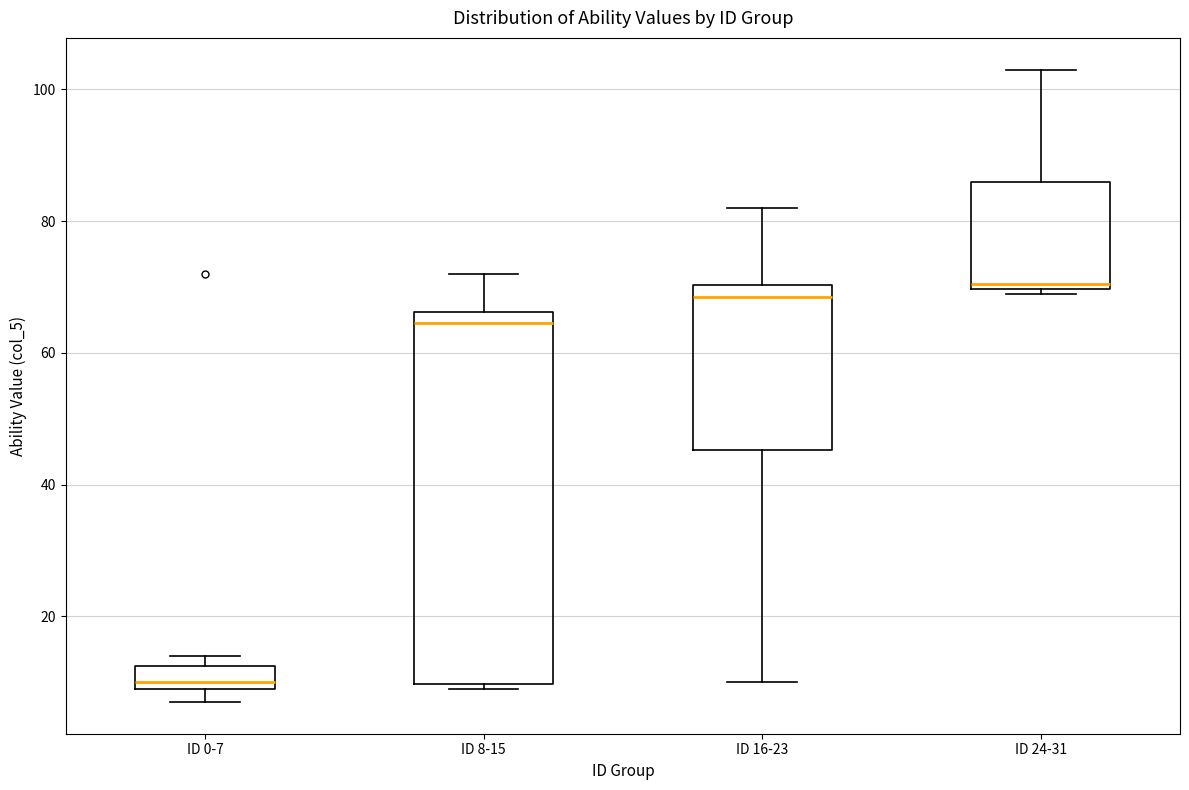

Where is the upper edge of the box for ID 24-31 on the y-axis? The values are not printed on the chart, so give them approximately, as read against the axis.

86